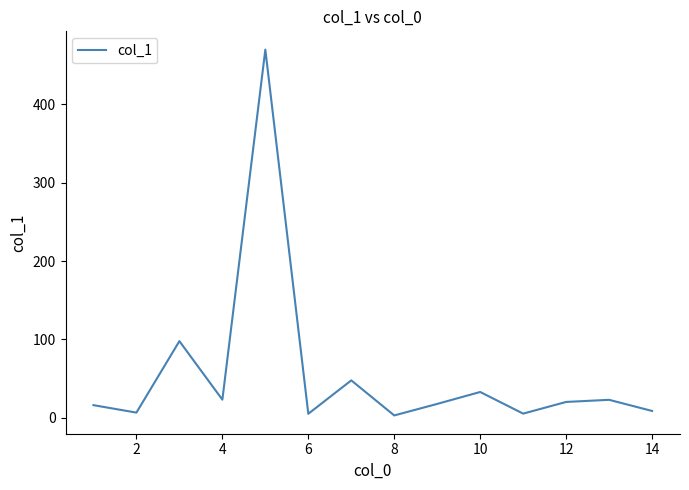

Does the chart have visible grid lines?

No